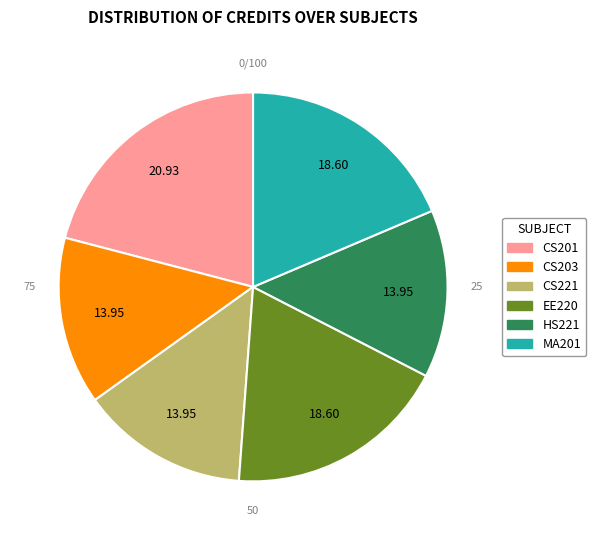

To the nearest percent, what percentage of the pie is HS221?

14%